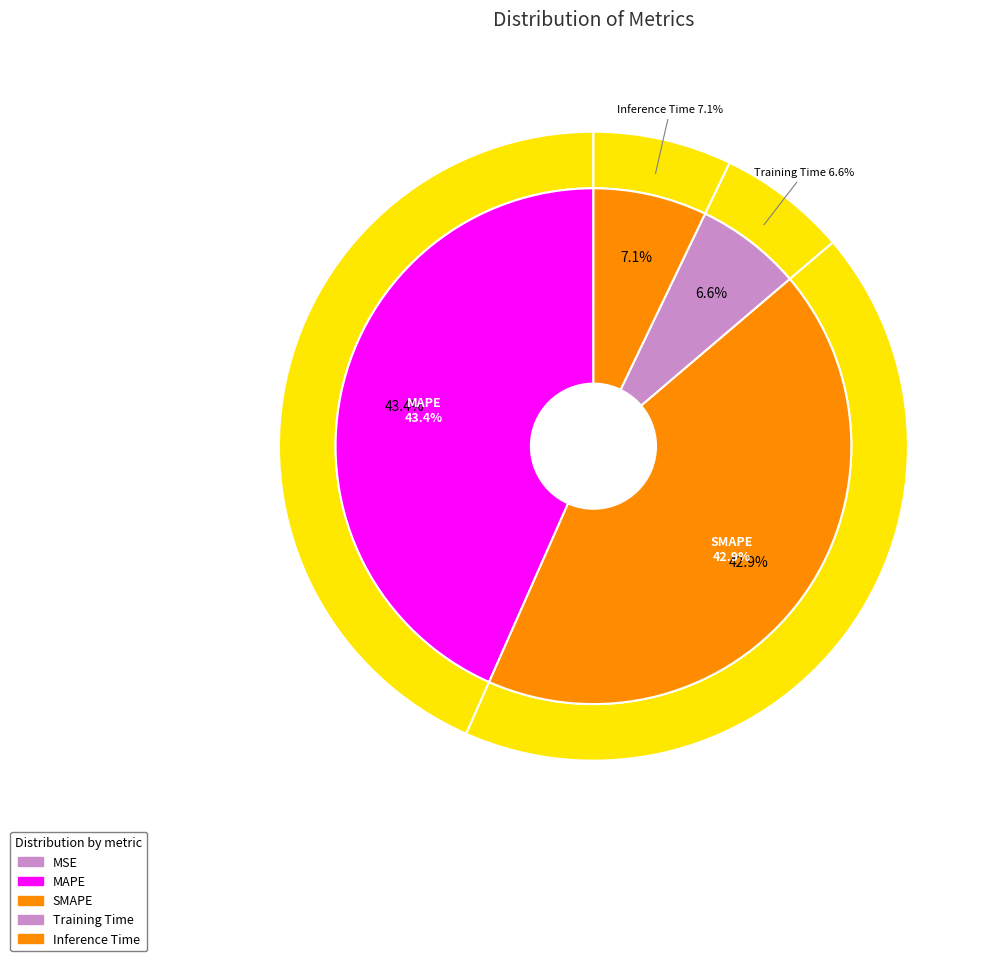

Does MAPE account for over 50% of the chart?

No